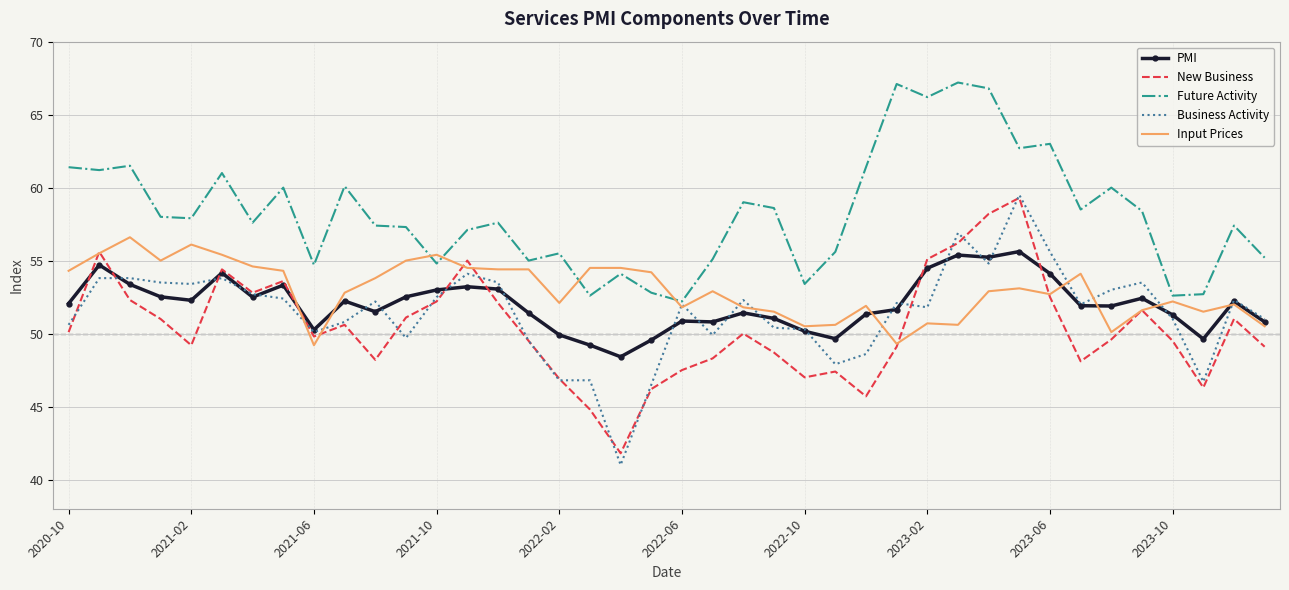

How many distinct data groups are displayed?

5